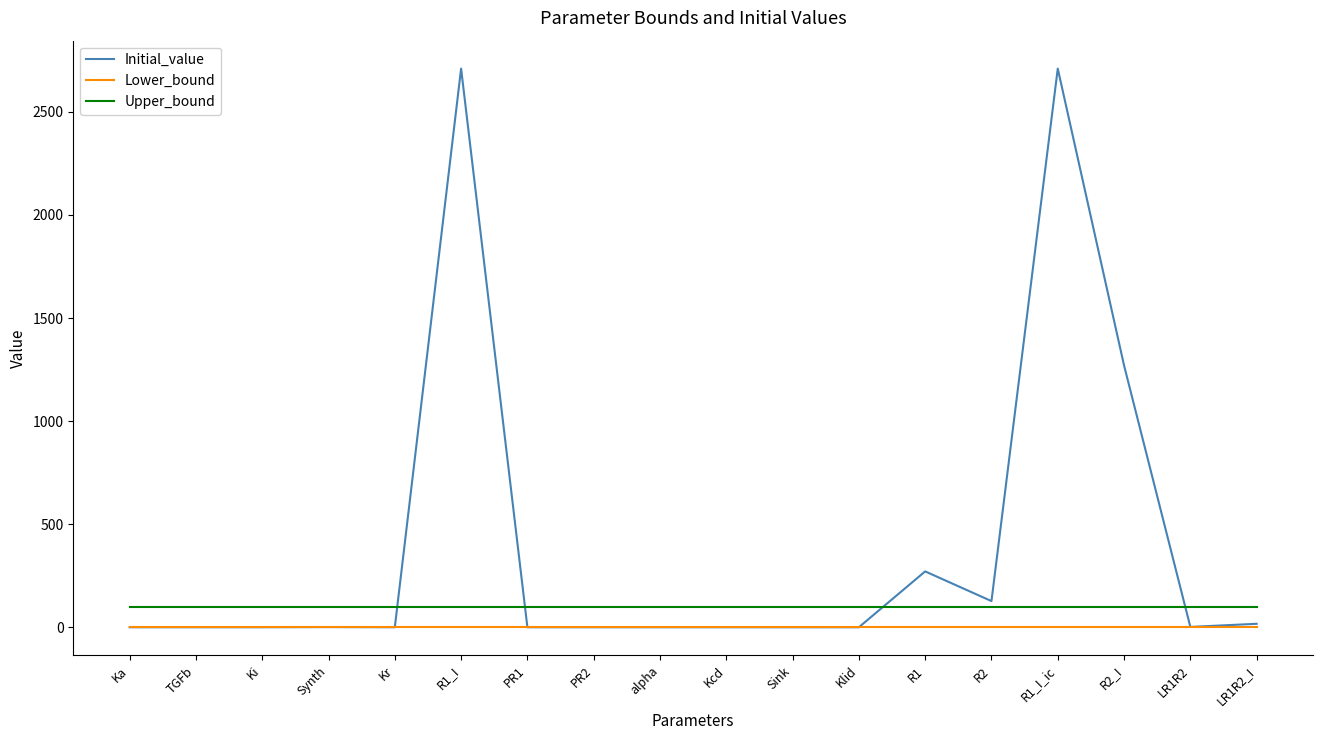

Does the chart display data point markers on the line(s)?

No